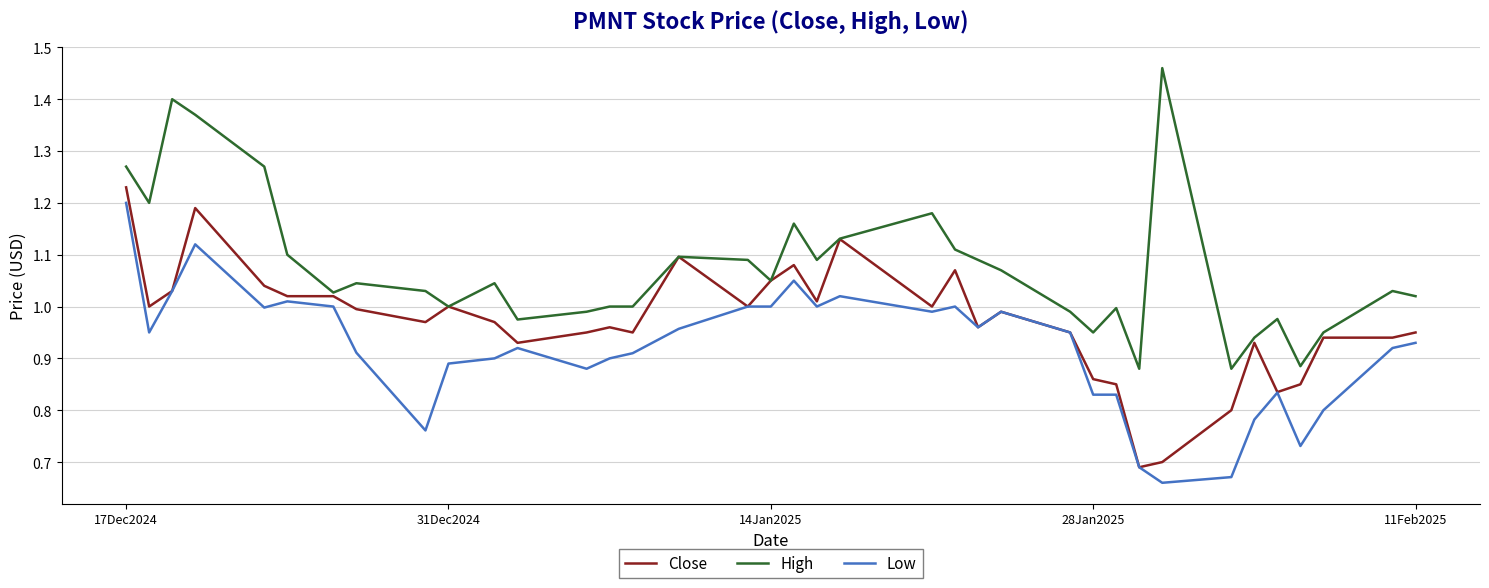

True or false: High and Low cross at least once.

False